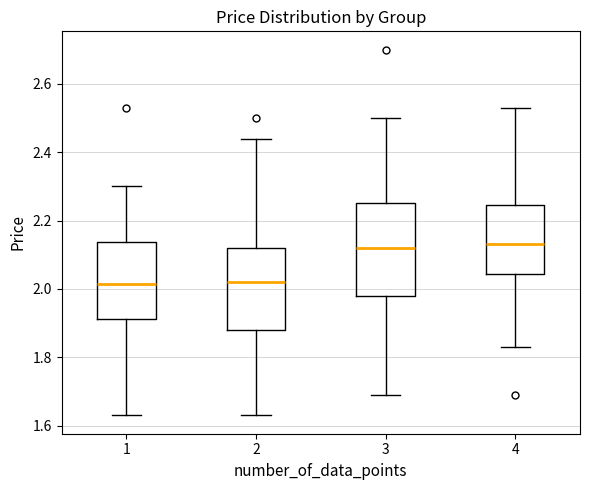

Where does the lower whisker of the box at x = 2 end on the y-axis? The values are not printed on the chart, so give them approximately, as read against the axis.

1.64